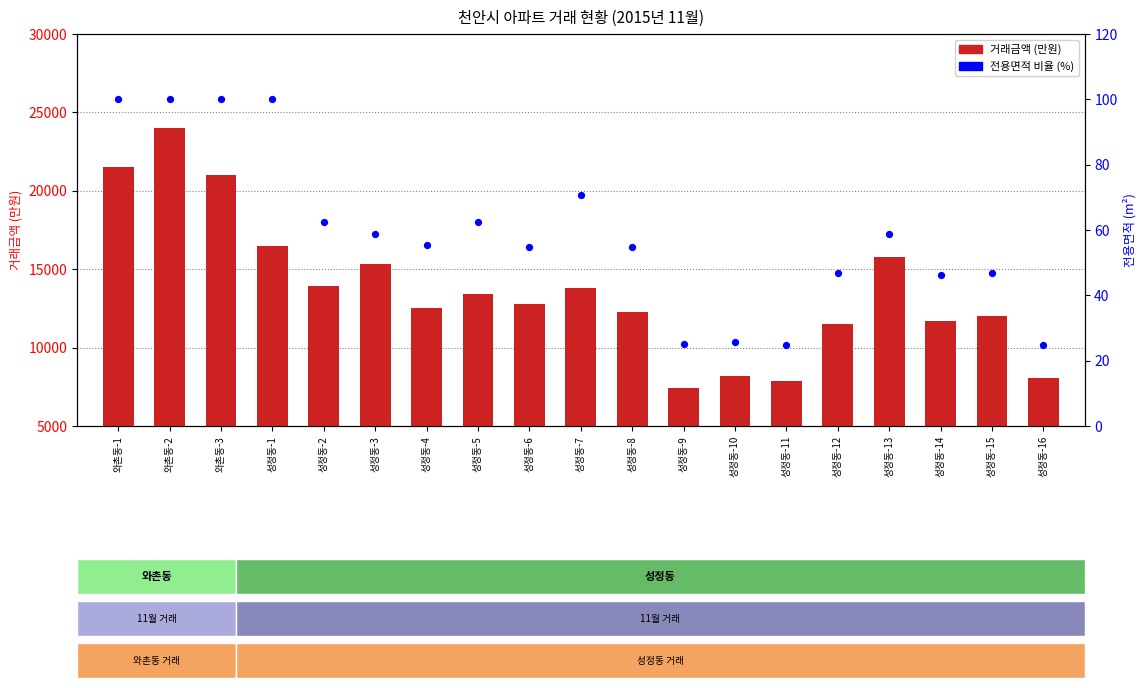

At how many categories does at least one series exceed 851?

19